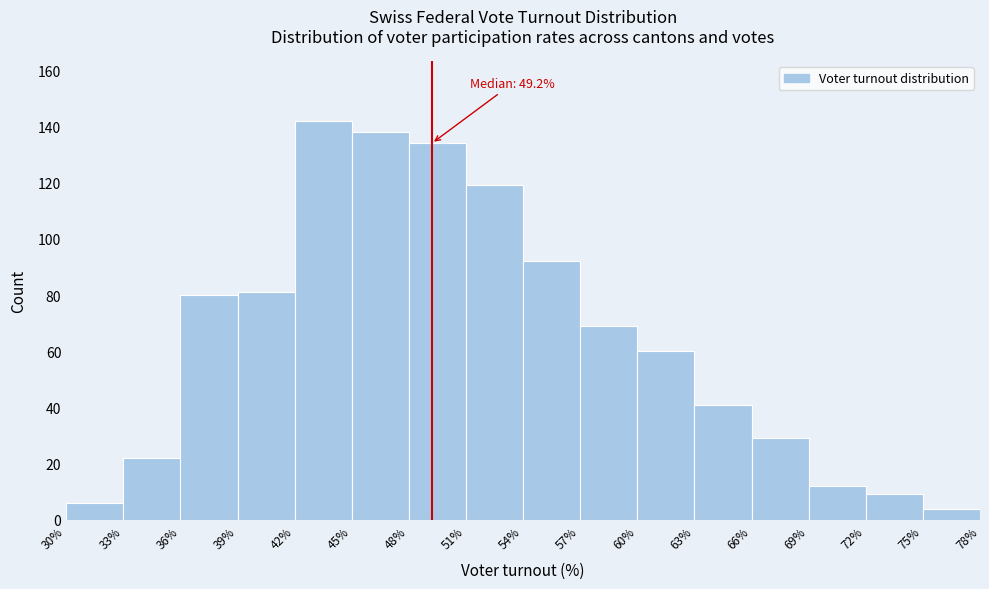

Which range on the x-axis has the tallest bar?

42% to 45%